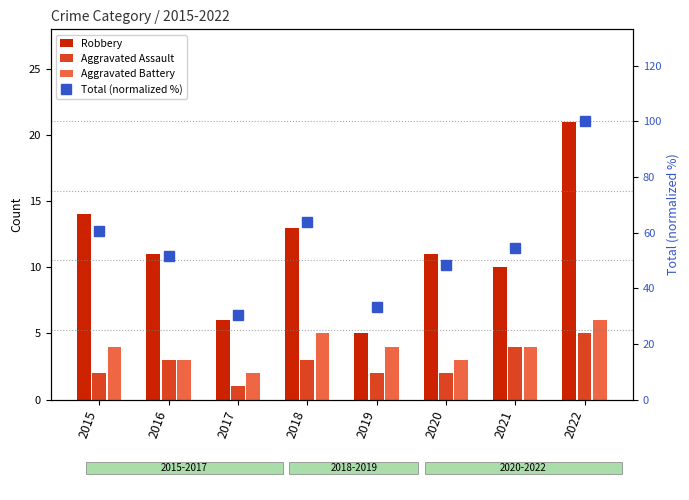

What is the sum of all Aggravated Battery values?

31.0